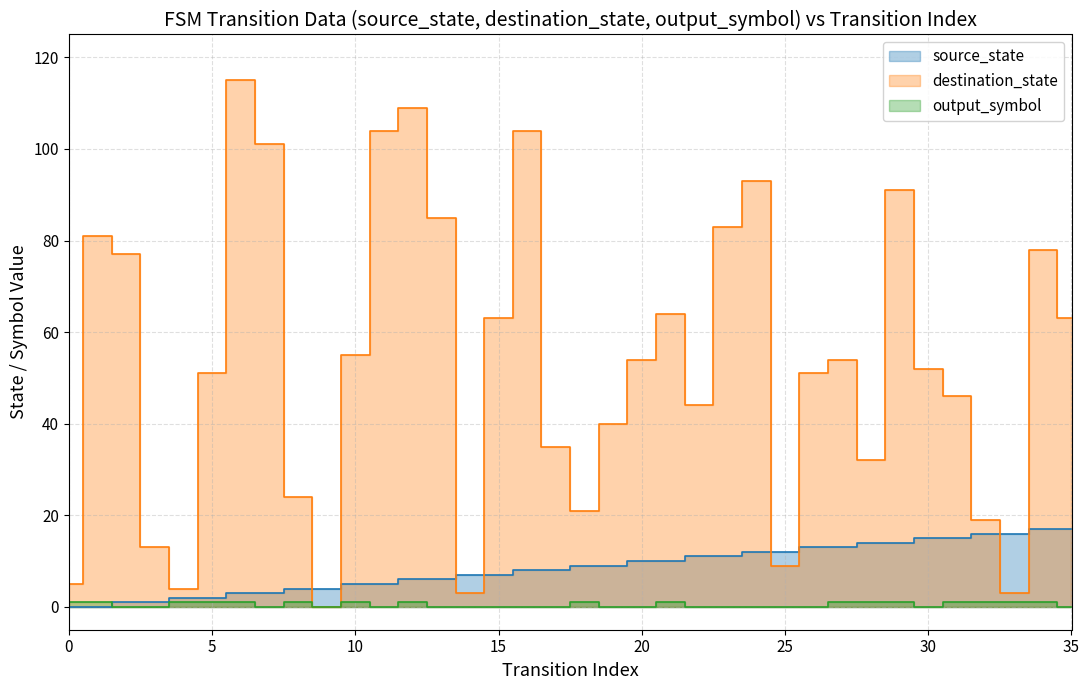

Where is the first local maximum for destination_state?

1